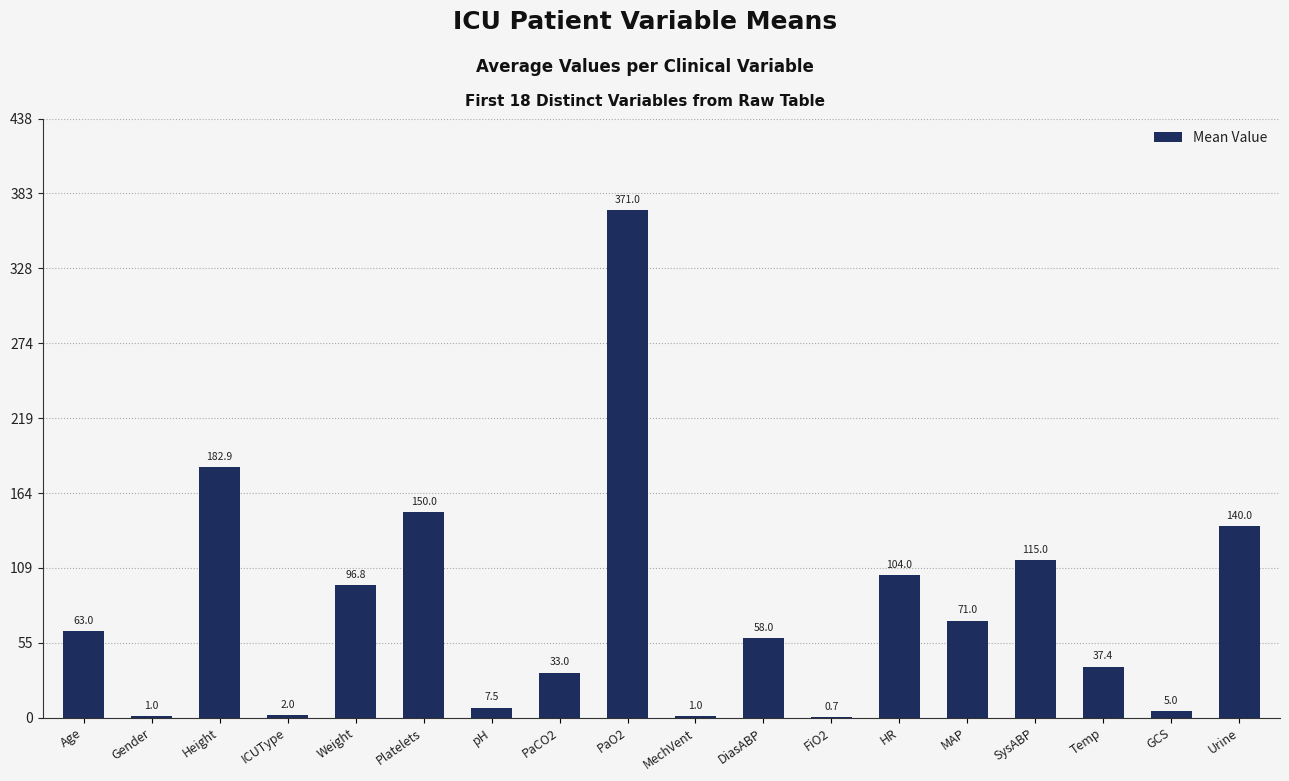

What is the maximum value shown in the chart?

371.0